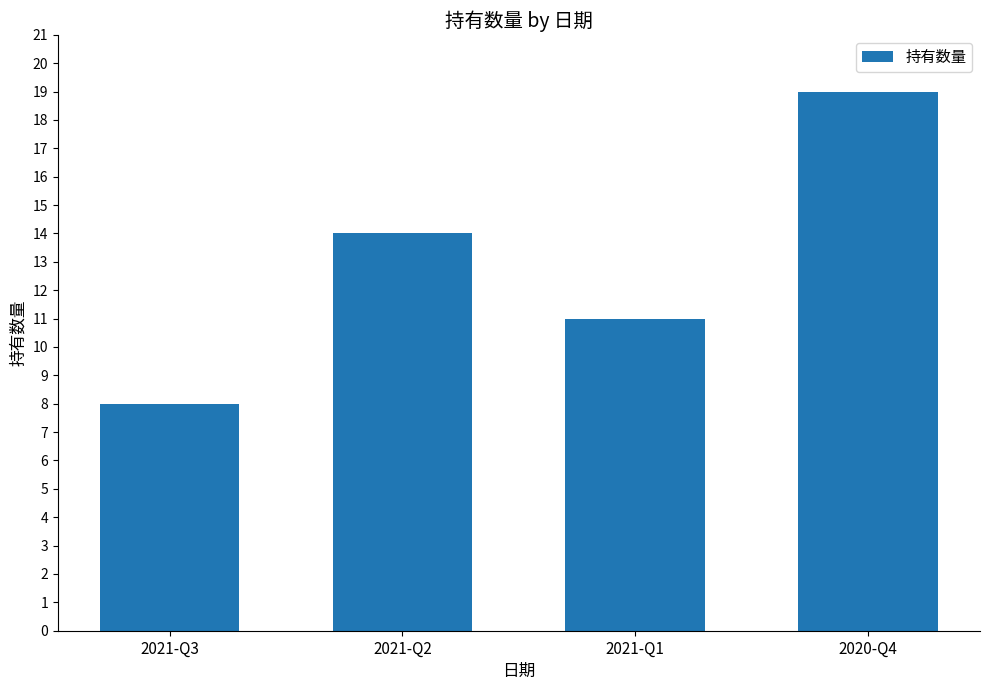

Reading right to left, extract all data points from this chart.

2020-Q4=19	2021-Q1=11	2021-Q2=14	2021-Q3=8